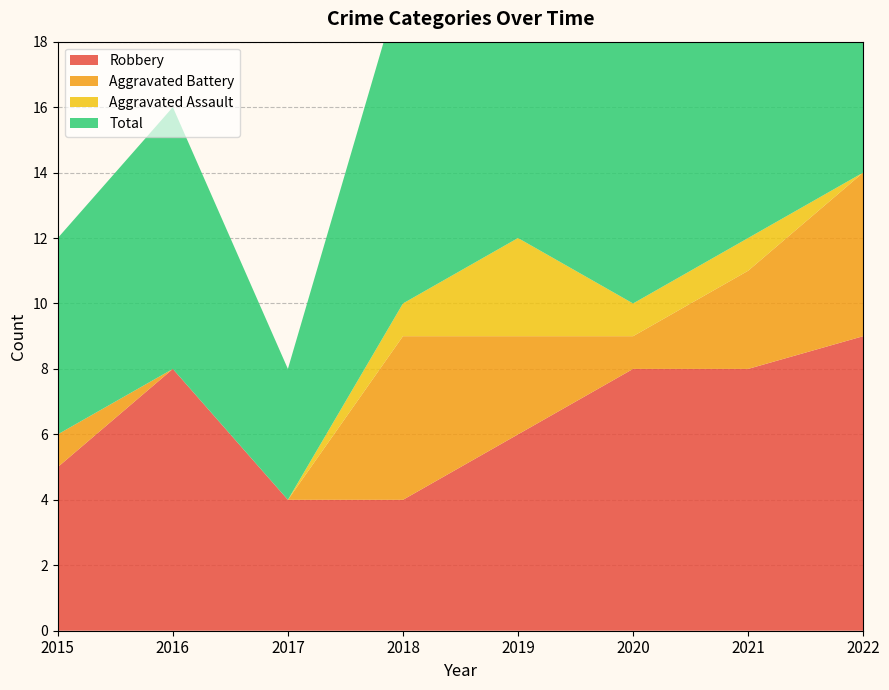

Reading left to right, extract all data points from this chart.

Robbery: 2015=5	2016=8	2017=4	2018=4	2019=6	2020=8	2021=8	2022=9
Aggravated Battery: 2015=1	2016=0	2017=0	2018=5	2019=3	2020=1	2021=3	2022=5
Aggravated Assault: 2015=0	2016=0	2017=0	2018=1	2019=3	2020=1	2021=1	2022=0
Total: 2015=6	2016=8	2017=4	2018=10	2019=13	2020=10	2021=12	2022=15